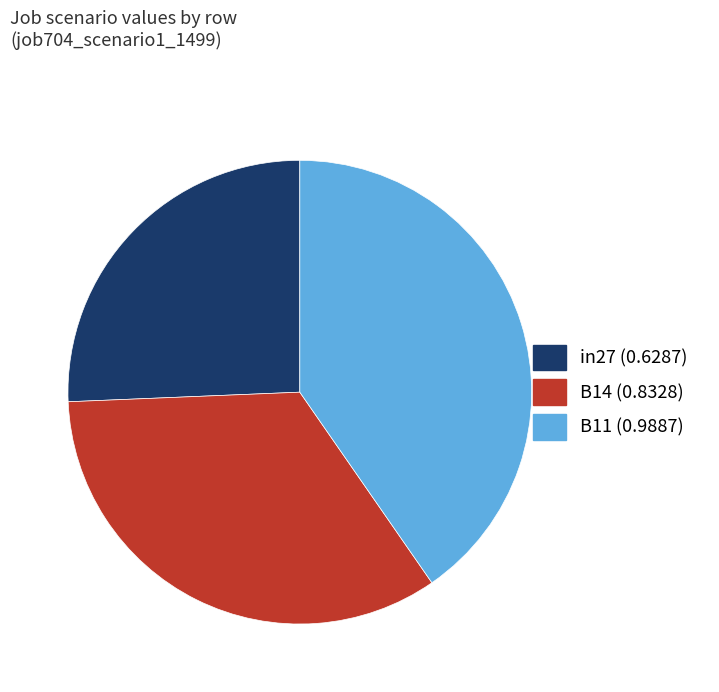

Which category has the smallest portion of the pie?

in27